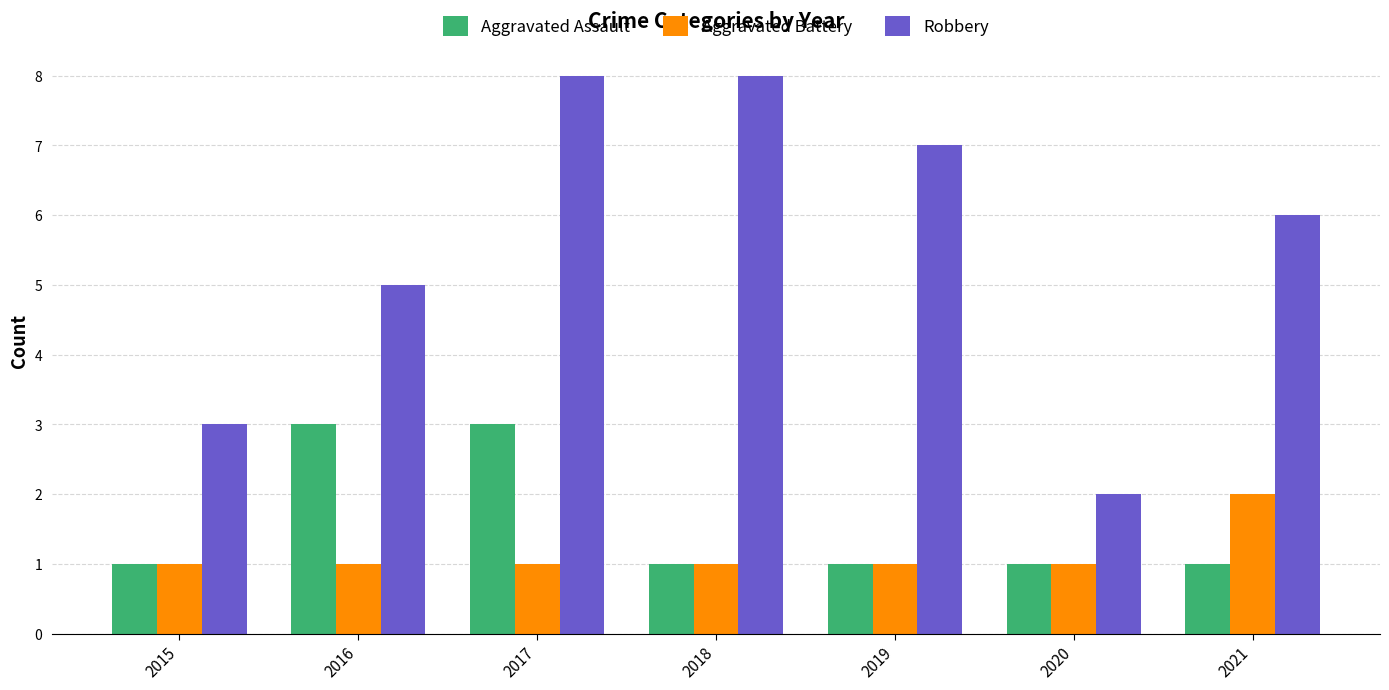

The Aggravated Assault series shows 5 at 2016. True or false?

False